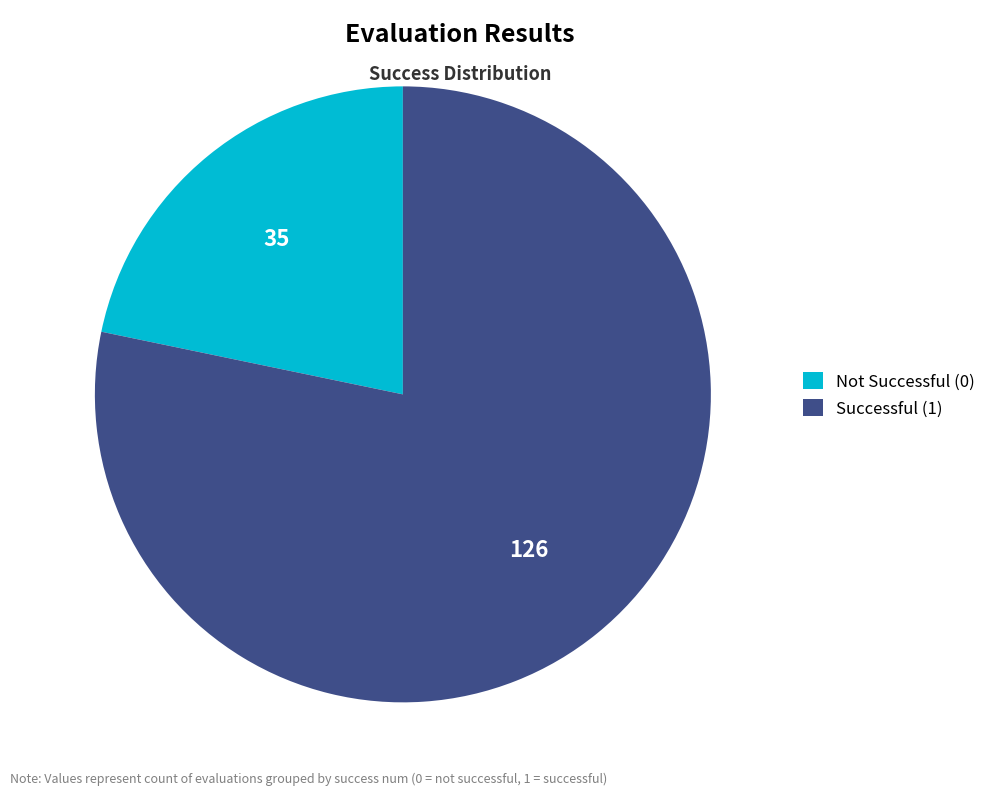

Is it true that Successful (1) is 78% of the pie?

True